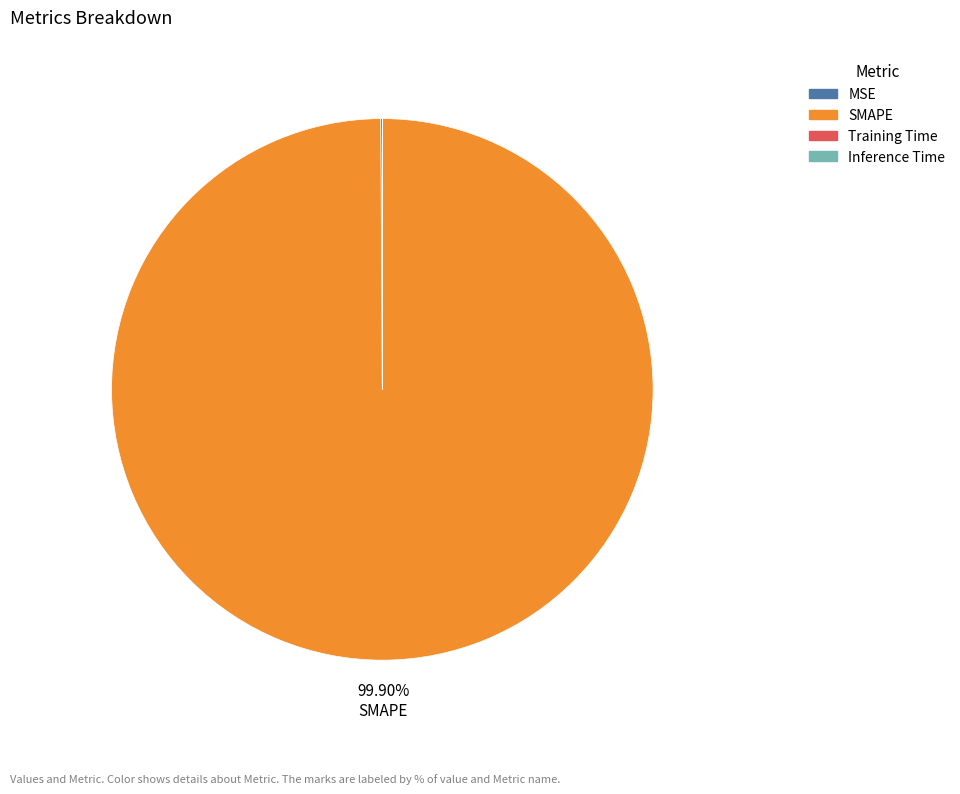

What portion of the pie excludes SMAPE?

0.1%